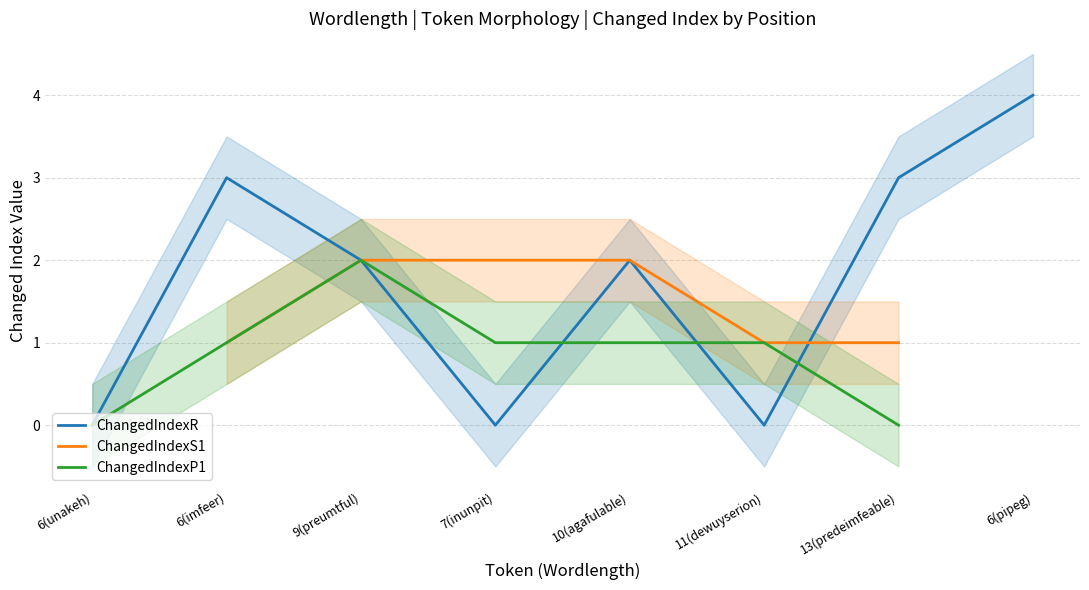

Is this an area chart (filled region under the line)?

No